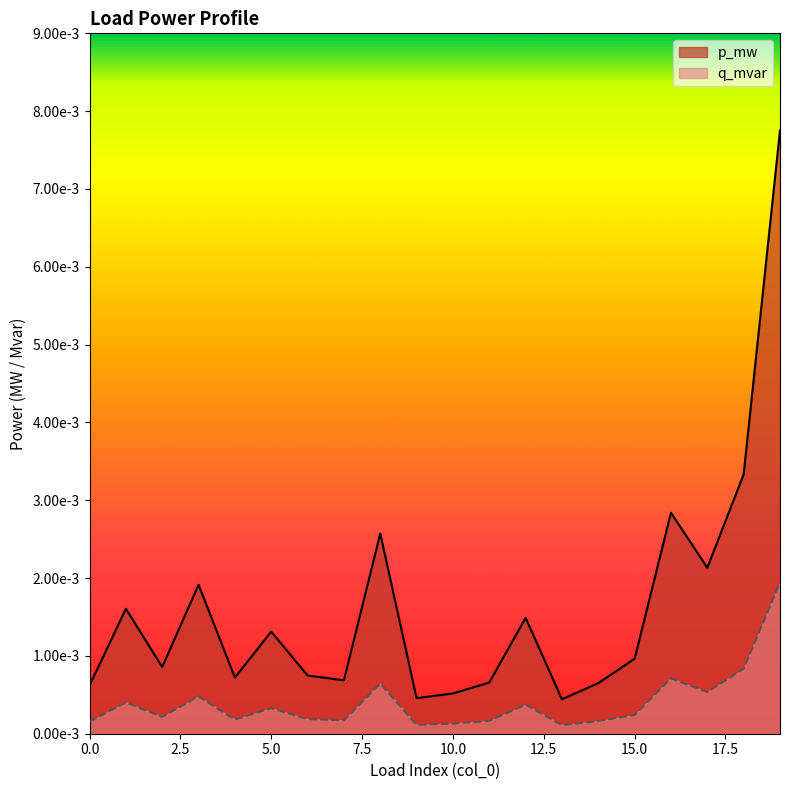

List the series in order of their peak value, lowest first.

q_mvar, p_mw